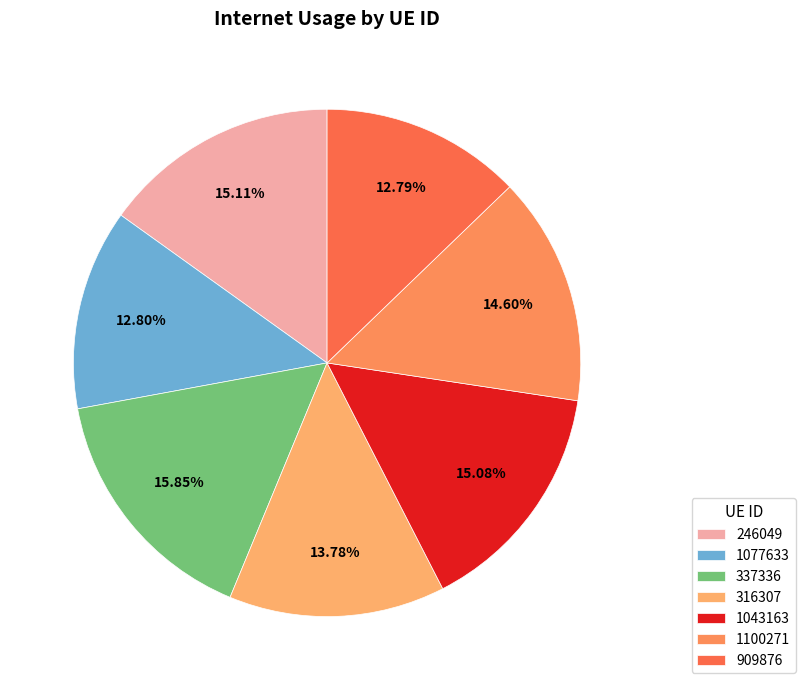

To the nearest percent, what percentage of the pie is 246049?

15%